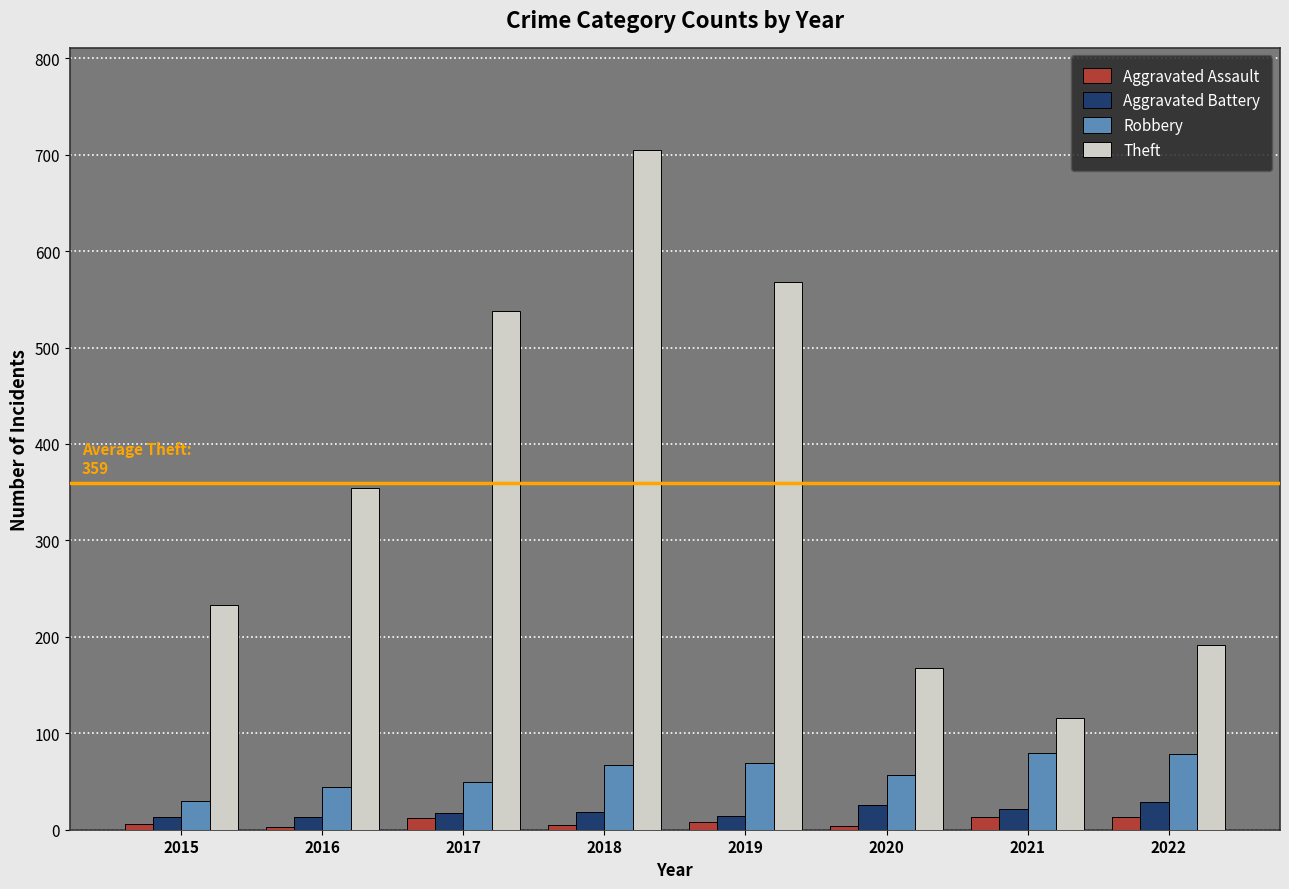

What is the difference between the maximum and minimum values in the Robbery series?

50